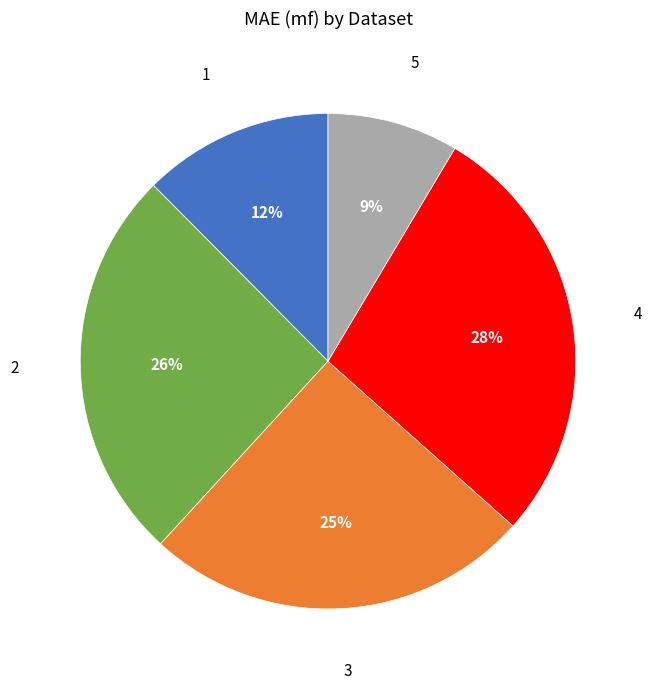

Does any single category account for the majority?

No